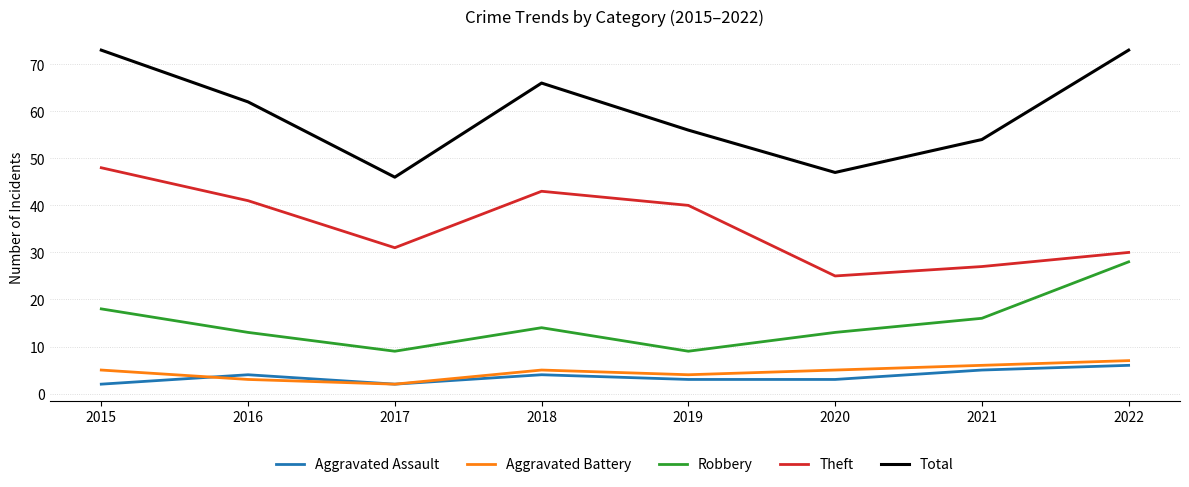

What is the sum of all Aggravated Battery values?

37